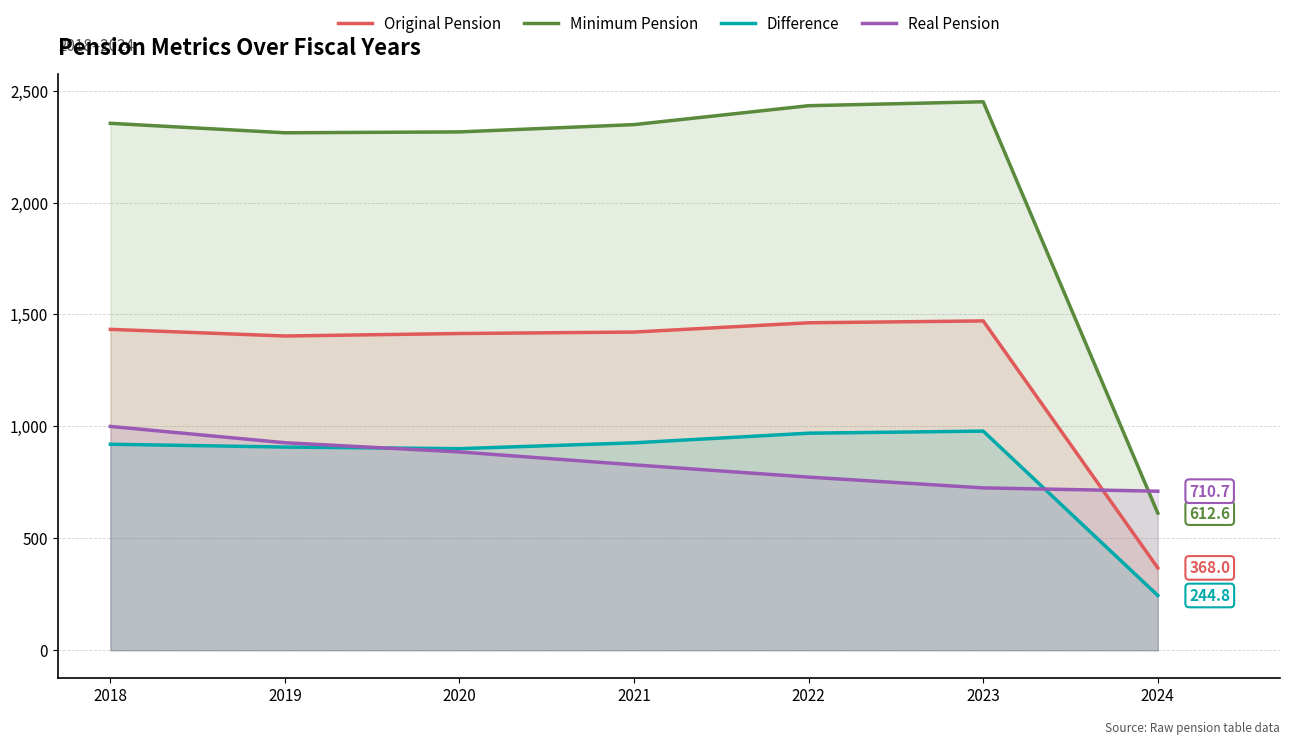

Reading left to right, list all the values displayed in this chart.

Original Pension: 1433.6	1404.0	1415.0	1421.6	1463.0	1471.3	368.0
Minimum Pension: 2354.1	2311.8	2315.7	2348.3	2432.8	2450.4	612.6
Difference: 920.4	907.9	900.7	926.7	969.8	979.1	244.8
Real Pension: 1000.0	927.2	886.1	828.4	773.5	725.4	710.7